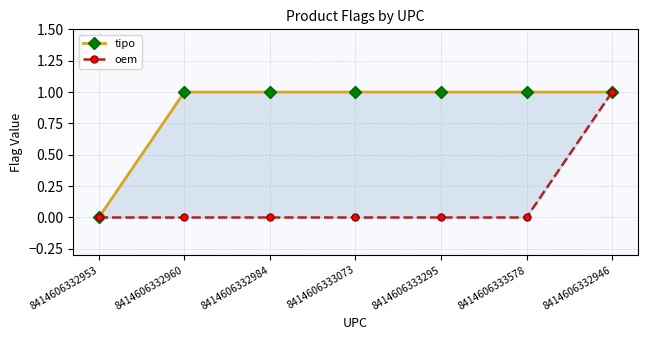

List the series in order of their overall mean, lowest first.

oem, tipo